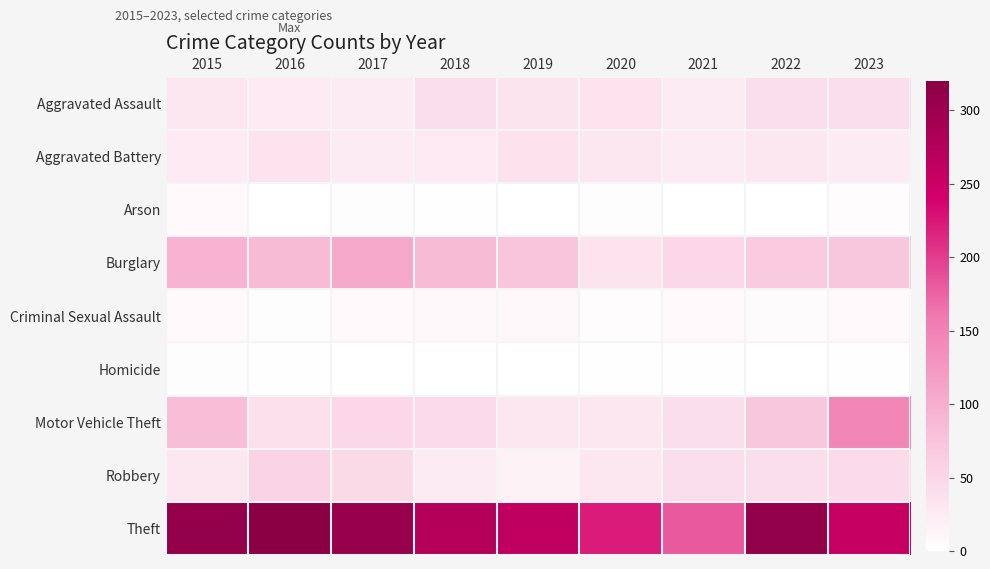

Reading left to right, list all the values displayed in this chart.

Aggravated Assault: 2015=32	2016=27	2017=26	2018=42	2019=34	2020=36	2021=26	2022=42	2023=42
Aggravated Battery: 2015=27	2016=36	2017=26	2018=28	2019=37	2020=31	2021=26	2022=30	2023=25
Arson: 2015=8	2016=1	2017=3	2018=2	2019=1	2020=3	2021=0	2022=0	2023=4
Burglary: 2015=94	2016=86	2017=107	2018=85	2019=73	2020=36	2021=50	2022=67	2023=70
Criminal Sexual Assault: 2015=7	2016=3	2017=7	2018=9	2019=10	2020=4	2021=8	2022=5	2023=8
Homicide: 2015=3	2016=2	2017=1	2018=0	2019=0	2020=2	2021=2	2022=1	2023=2
Motor Vehicle Theft: 2015=83	2016=39	2017=50	2018=46	2019=30	2020=30	2021=42	2022=71	2023=145
Robbery: 2015=30	2016=55	2017=47	2018=26	2019=15	2020=30	2021=42	2022=42	2023=46
Theft: 2015=311	2016=320	2017=304	2018=274	2019=260	2020=222	2021=181	2022=312	2023=255